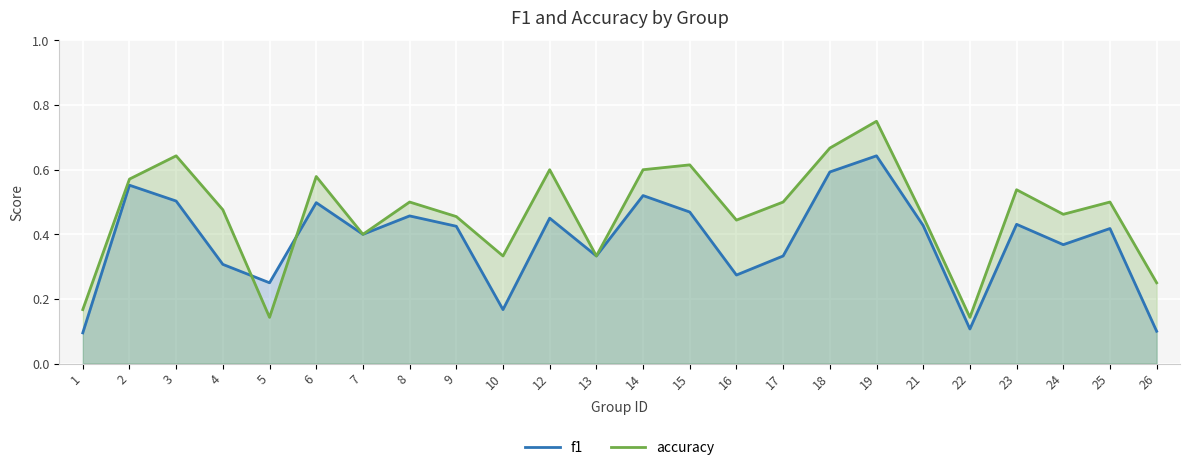

Does the chart display data point markers on the line(s)?

No